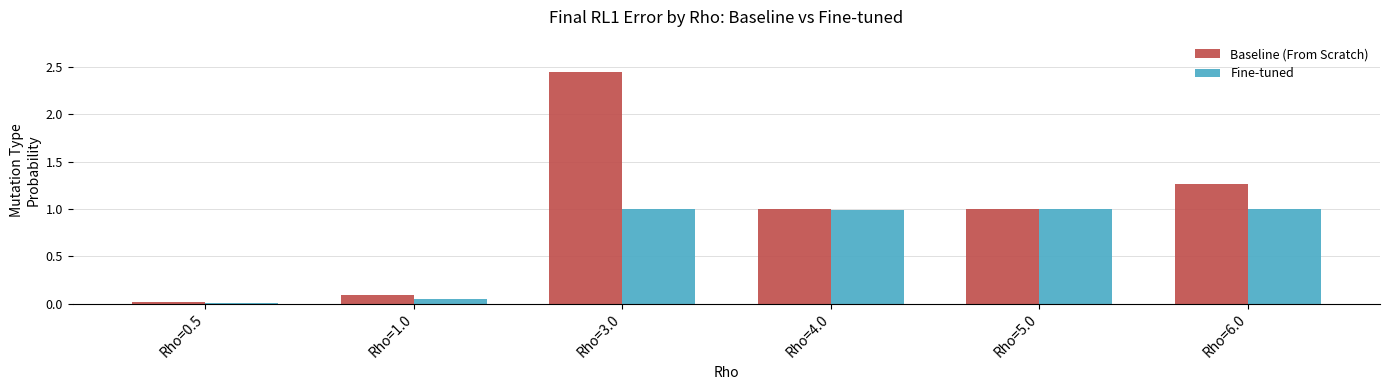

Which series has the largest range (max minus min)?

Baseline (From Scratch)